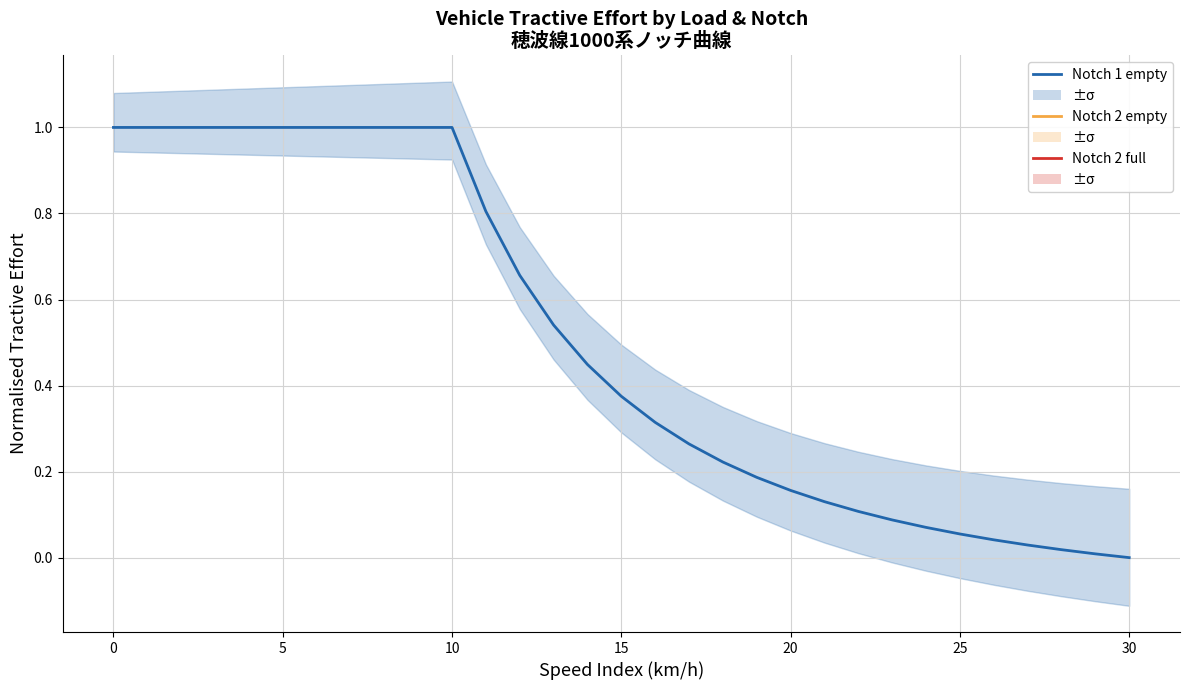

What is the approximate value of Notch 1 empty (空車) at 10?

1.0